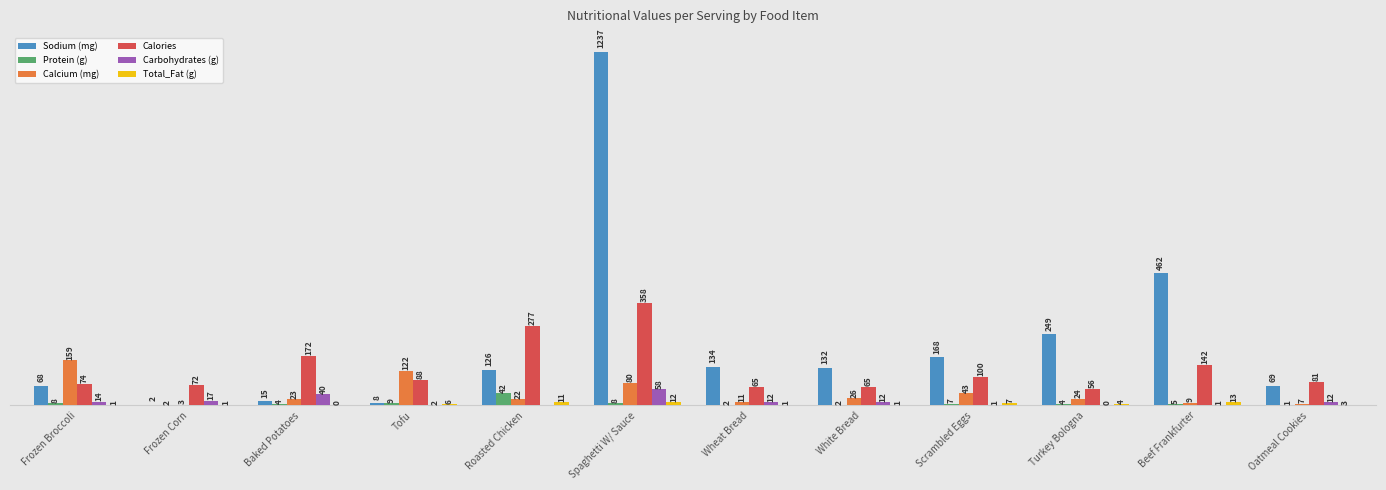

At which label does Protein (g) first exceed 5?

Frozen Broccoli